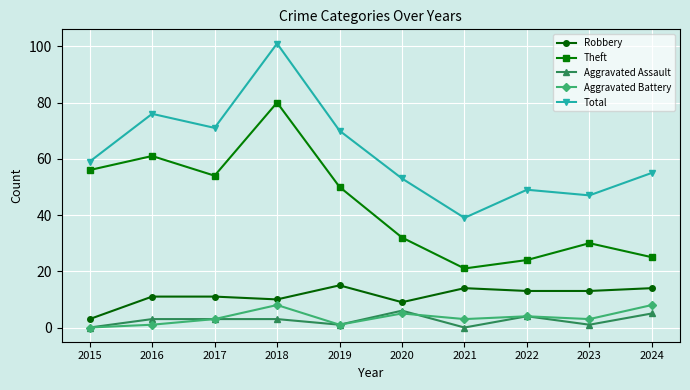

In Theft, how many points are lower than both neighbors (excluding endpoints)?

2